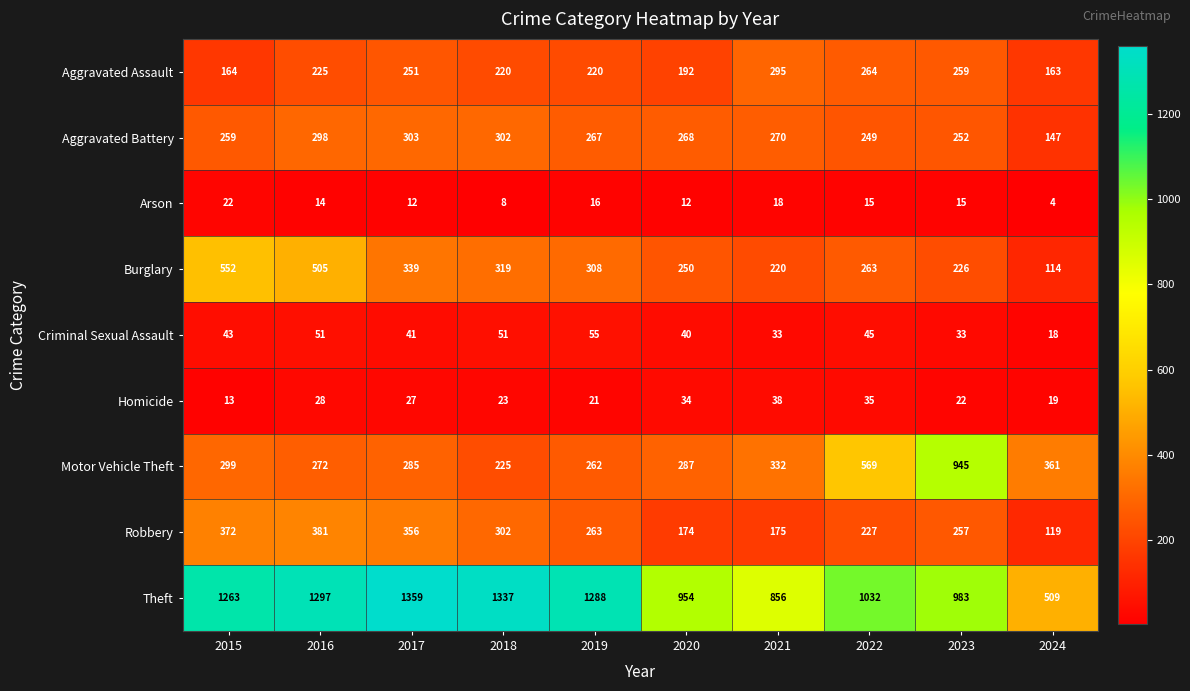

Where does the Aggravated Battery series first go above 268?

2016